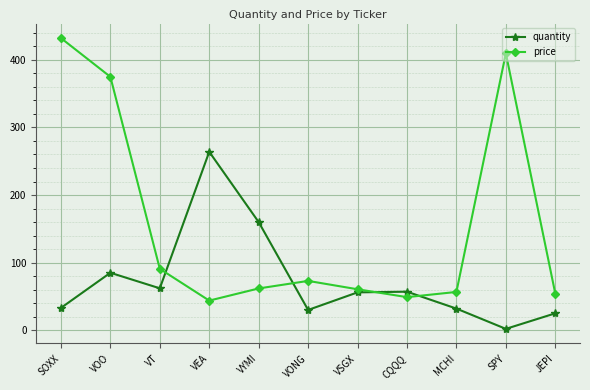

List the series in order of their peak value, lowest first.

quantity, price